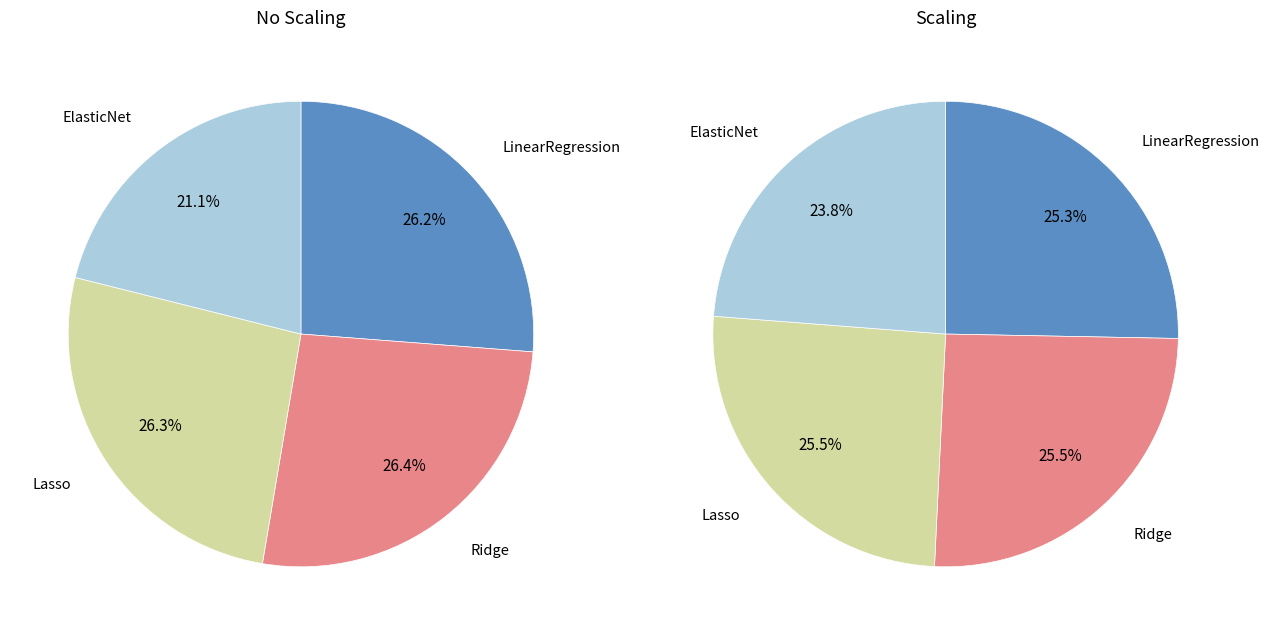

Which category has the biggest portion of the pie?

Lasso